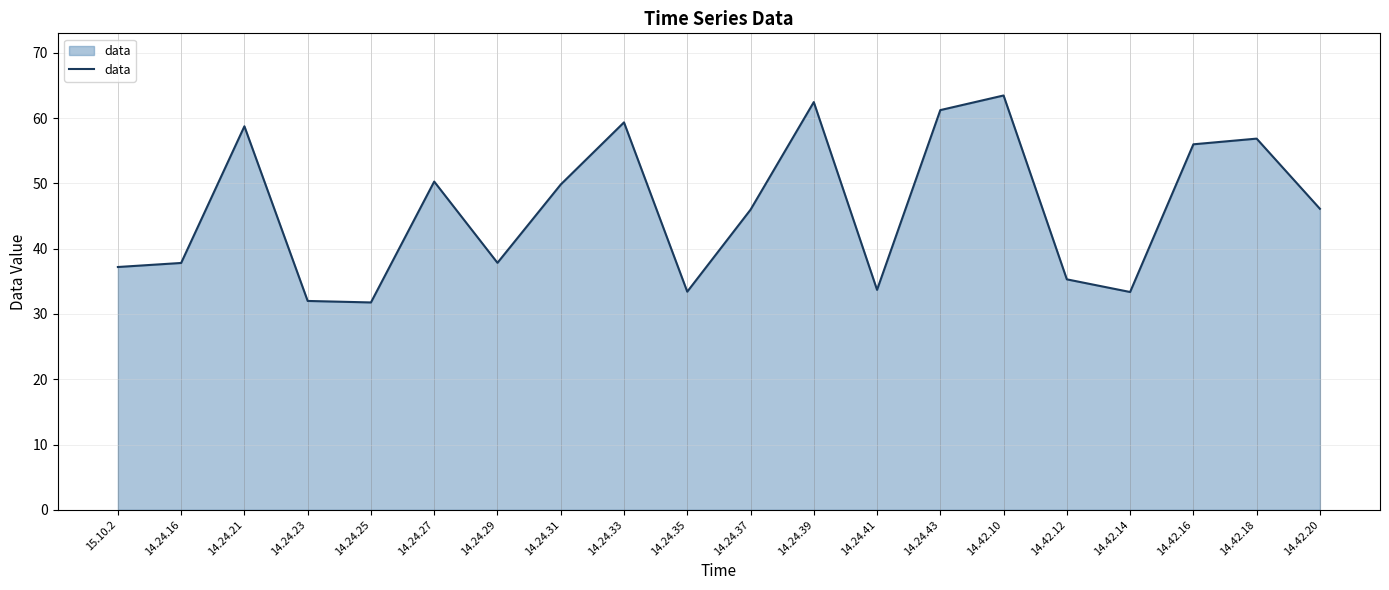

What is the minimum value shown in the chart?

31.8